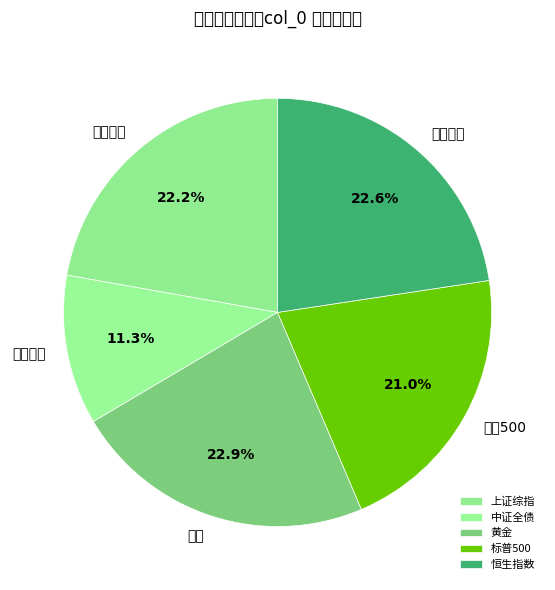

Is there a majority slice in this chart?

No